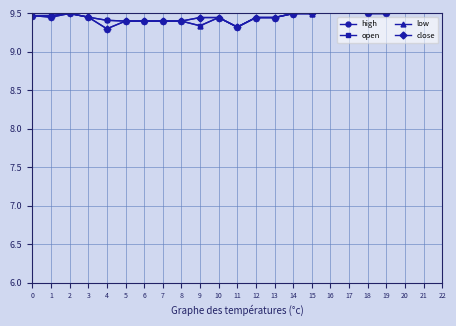

The value of low at 14 is 9.5. True or false?

True